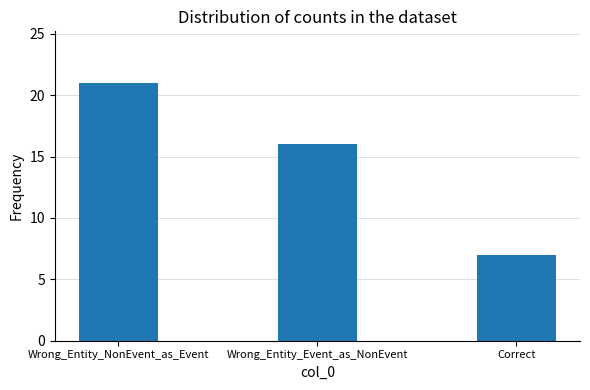

How many values are between 7 and 21?

3